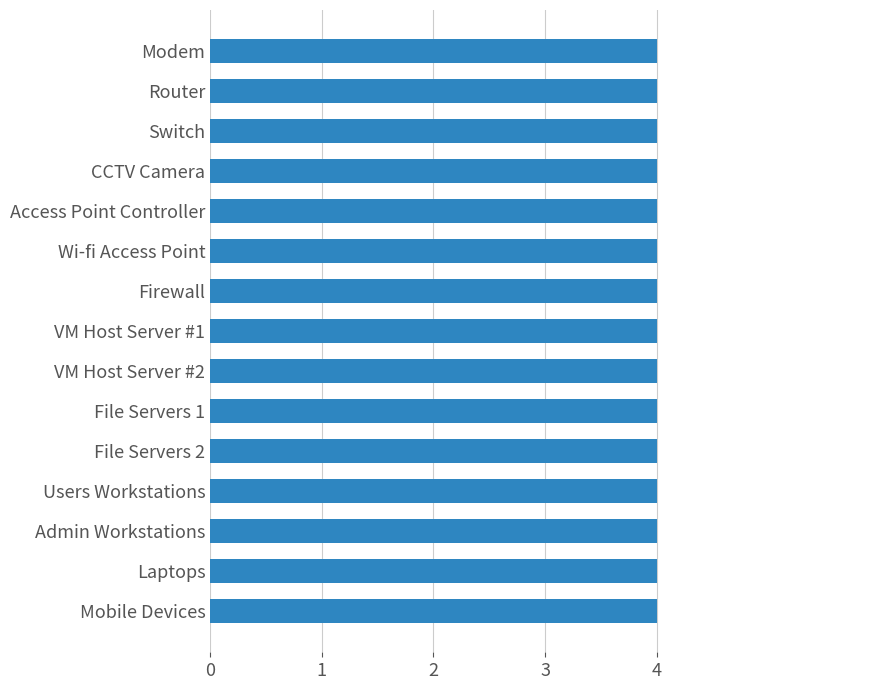

Which label corresponds to the smallest value in the chart?

Modem